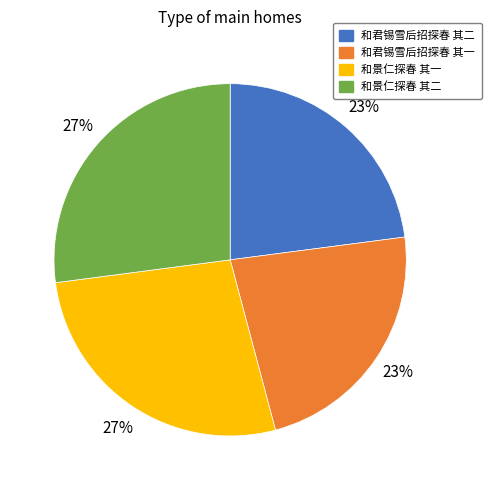

What percentage is the 和君锡雪后招探春 其一 slice, to the nearest percent?

23%